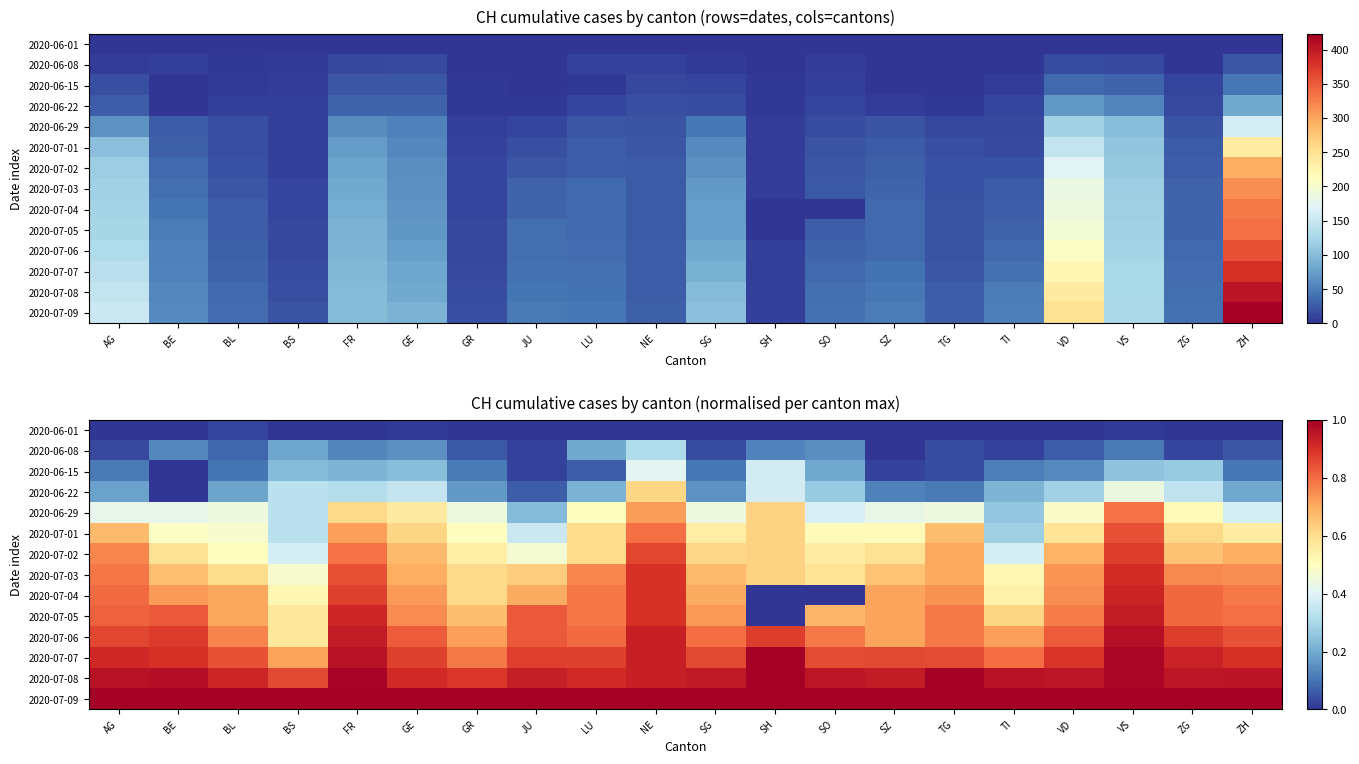

List the labels in order of 2020-07-04 value, smallest first.

SH, SO, BS, TI, GR, SG, JU, BL, SZ, GE, BE, TG, VD, ZH, LU, AG, ZG, FR, NE, VS